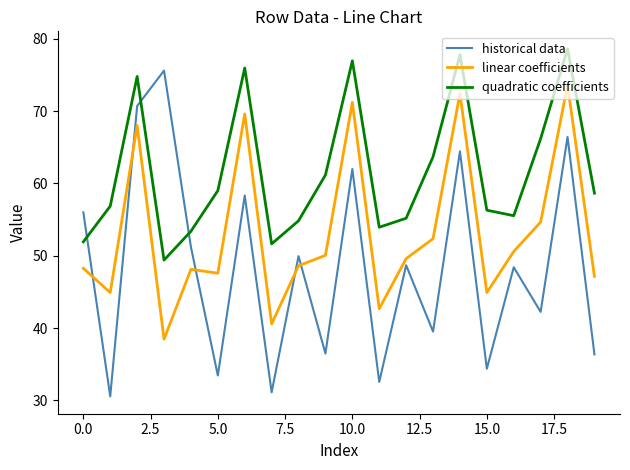

True or false: quadratic coefficients and historical data cross at least once.

True